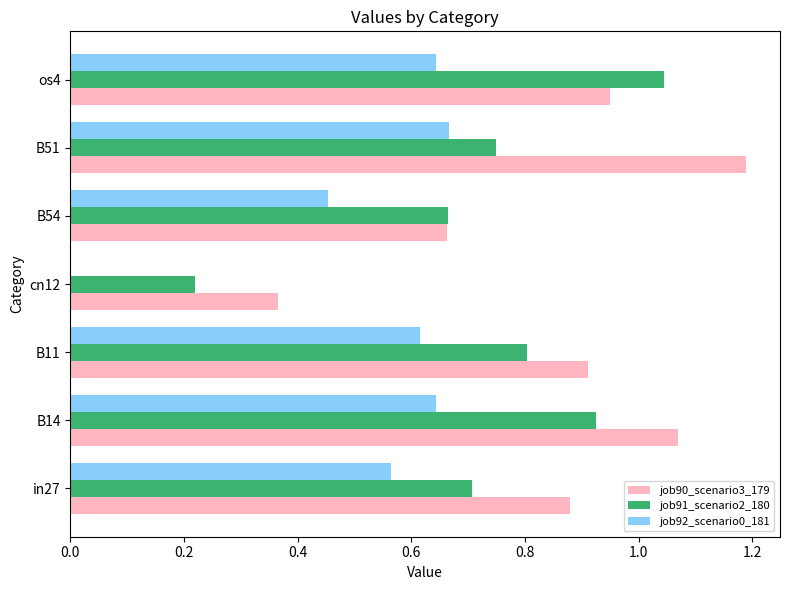

Where is job91_scenario2_180 nearest to the value 0?

cn12